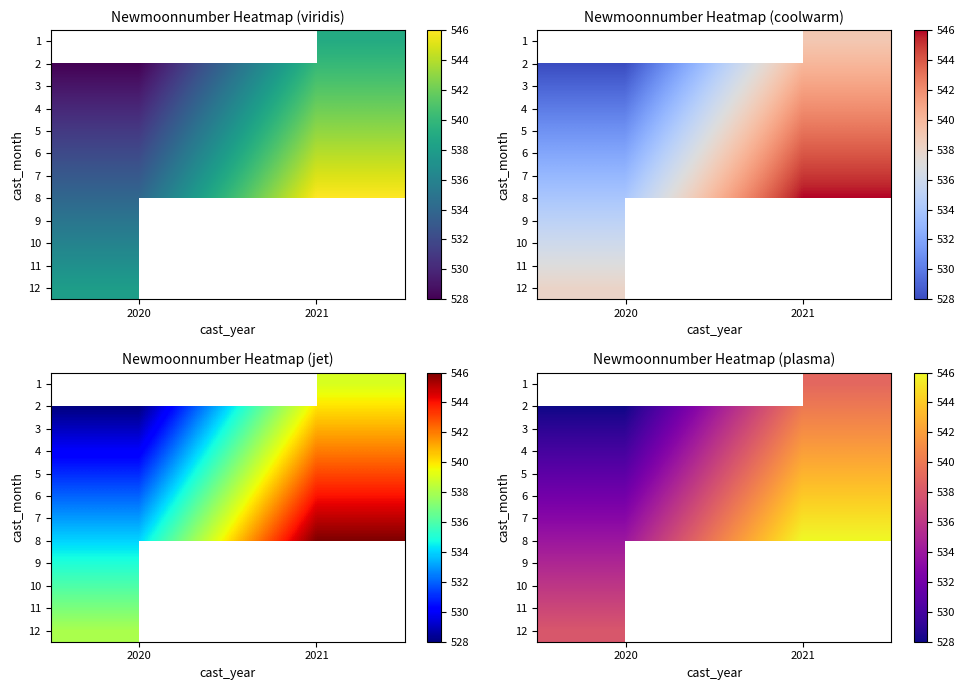

What is the approximate value of 5 at 2020?

531.0